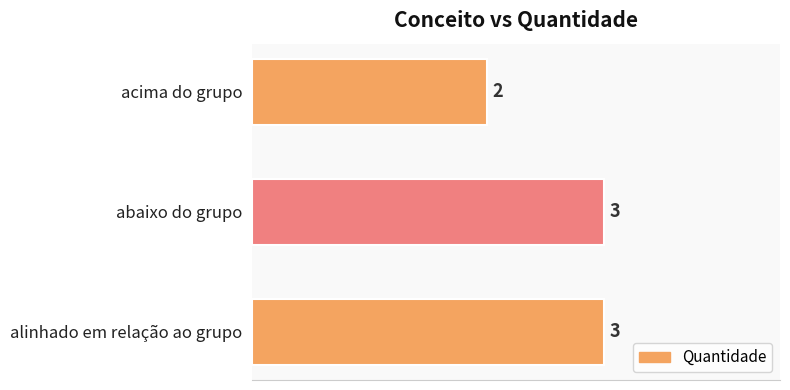

Which label corresponds to the smallest value in the chart?

acima do grupo